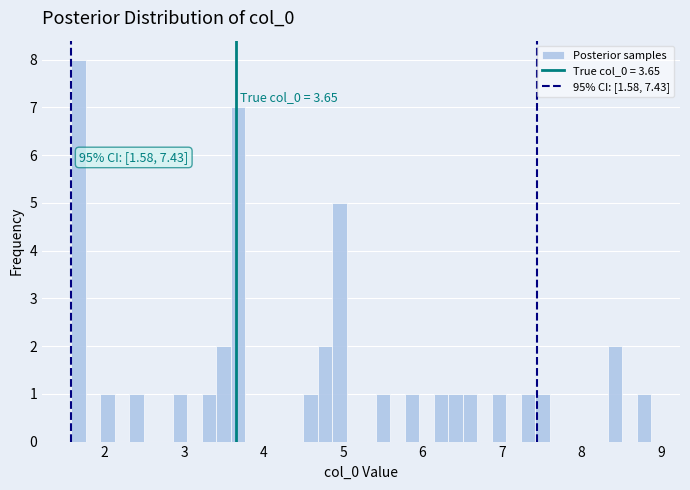

Around what value on the x-axis is the tallest bar? Give the approximate position of its centre, as read against the axis.

1.7